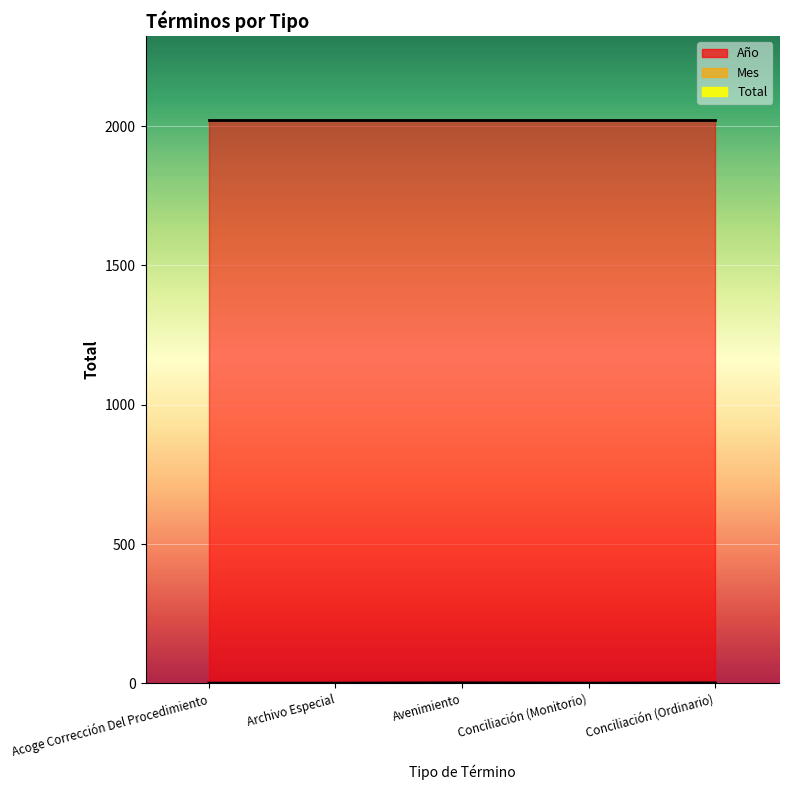

True or false: Mes and Año cross at least once.

False